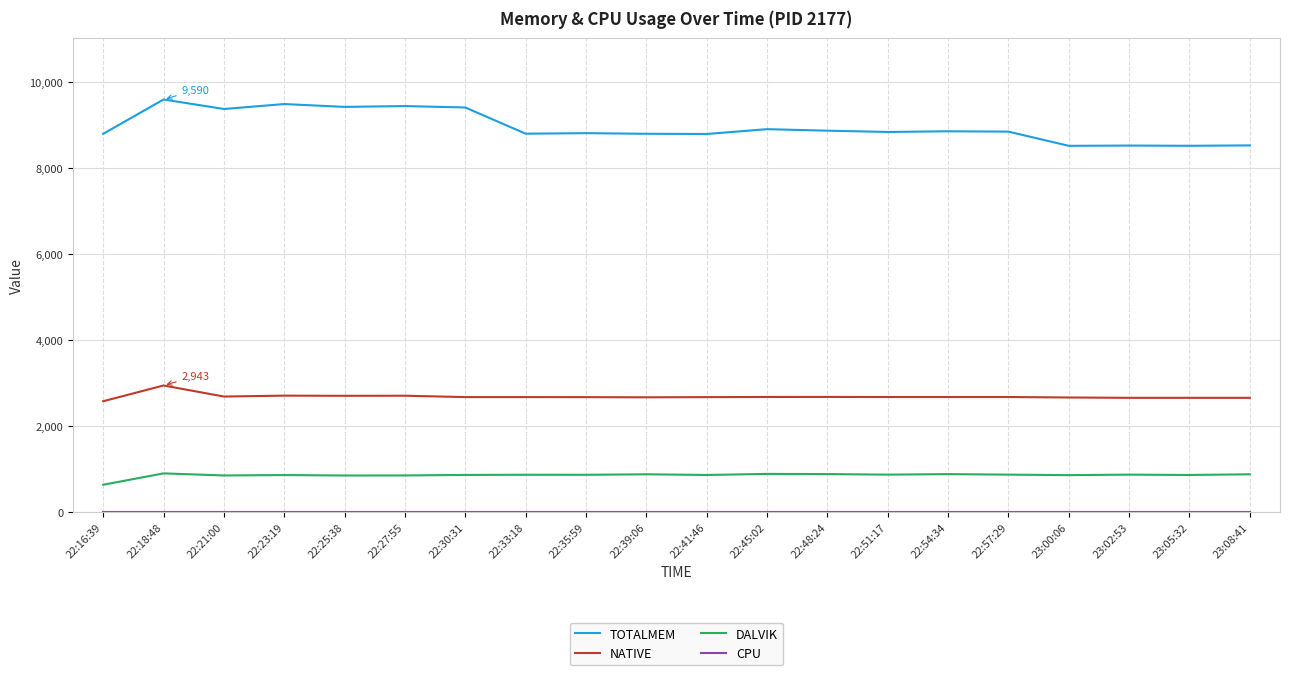

The value of TOTALMEM at 22:27:55 is 9437. True or false?

True